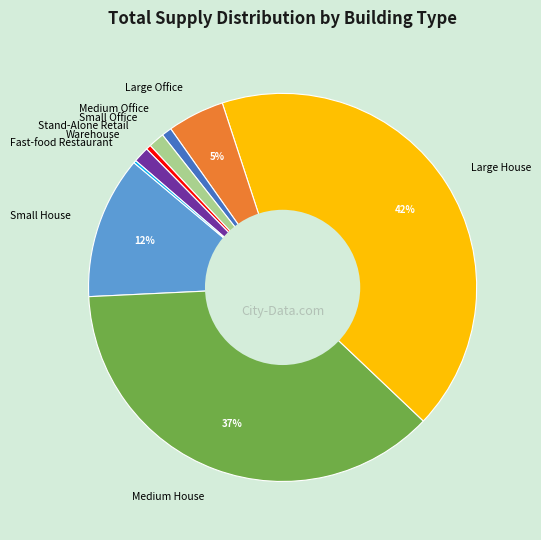

Is Stand-Alone Retail the majority of the pie?

No